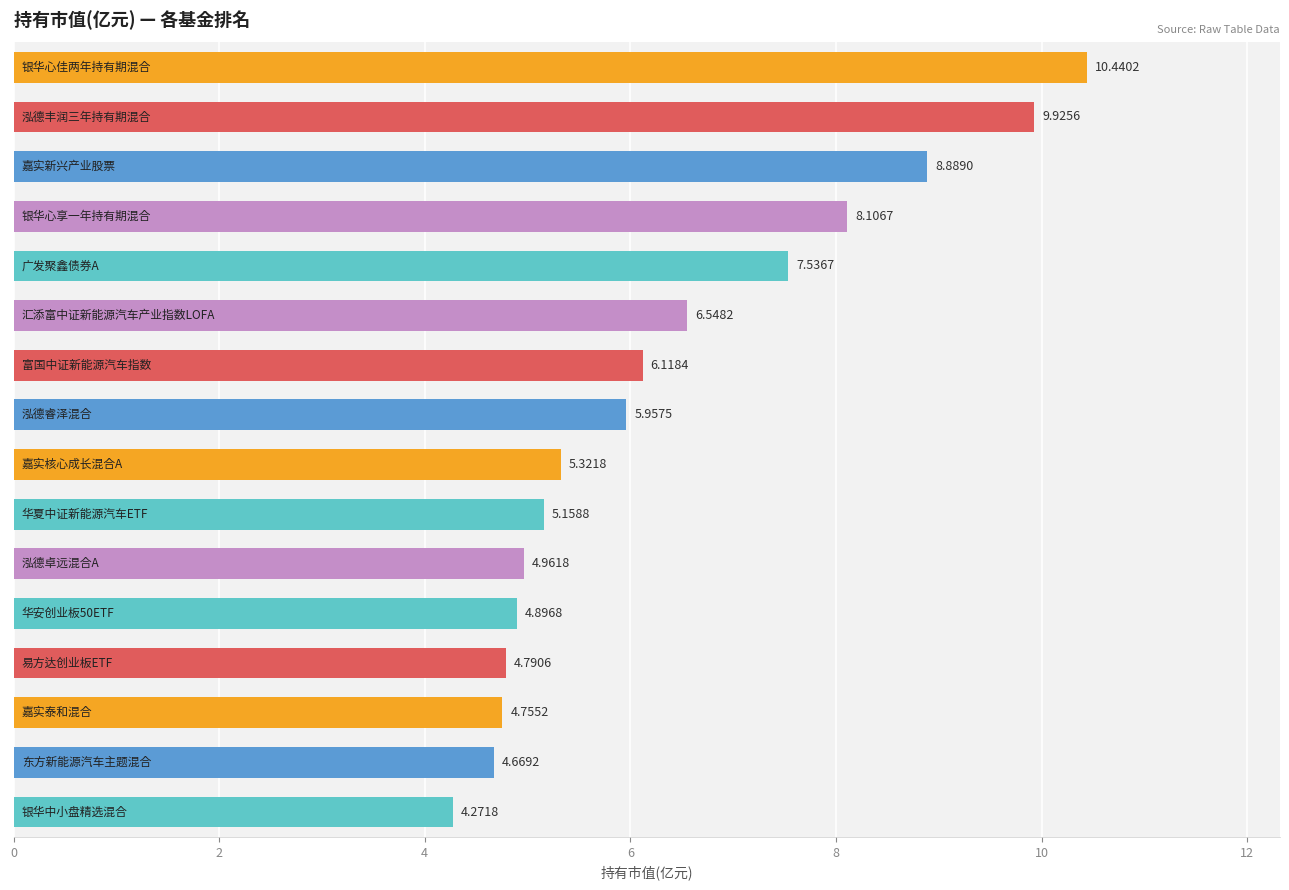

What is the sum of all values?

102.3